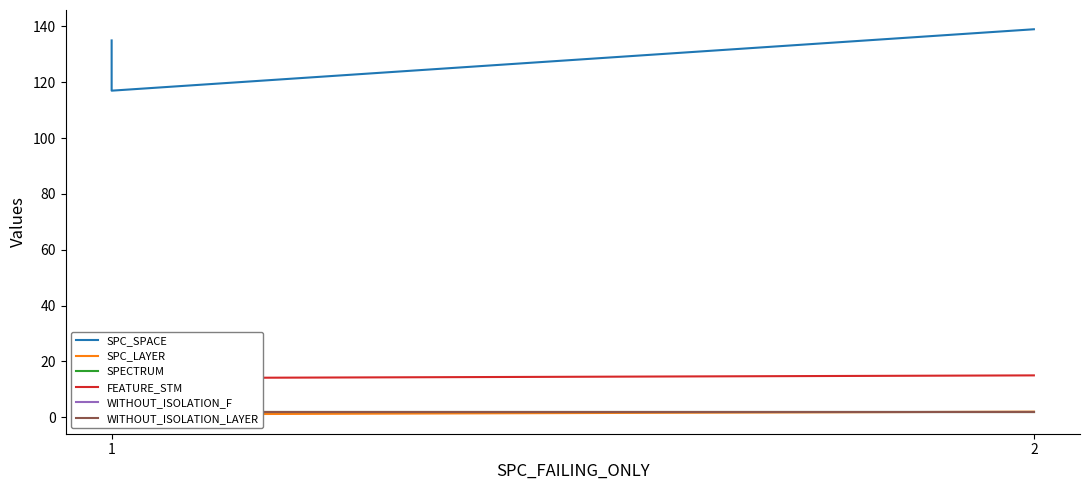

How many data points in SPC_SPACE are less than 135?

1